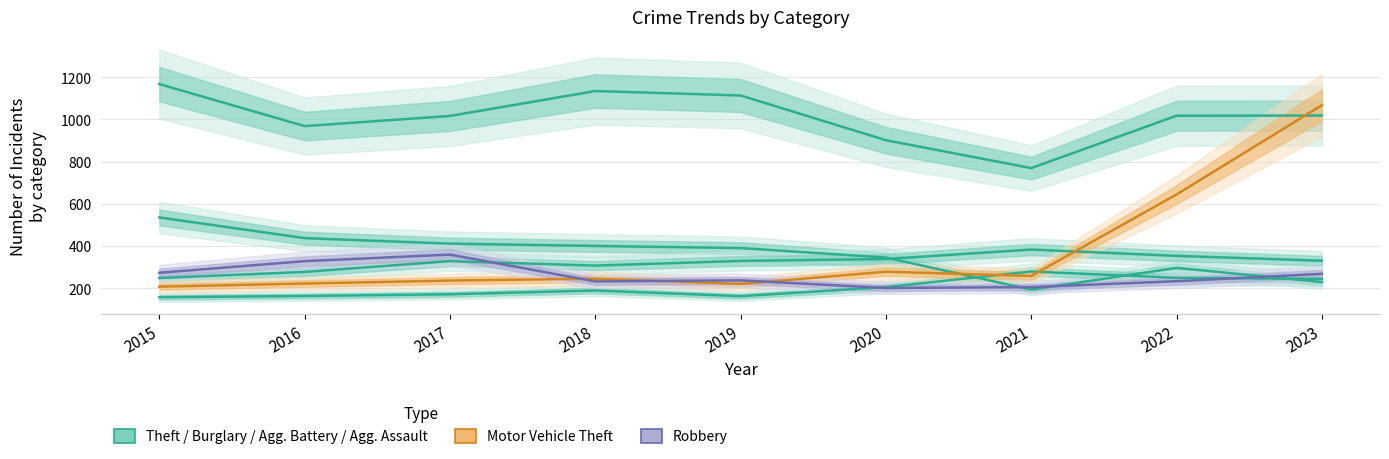

How many lines are shown in the chart?

6